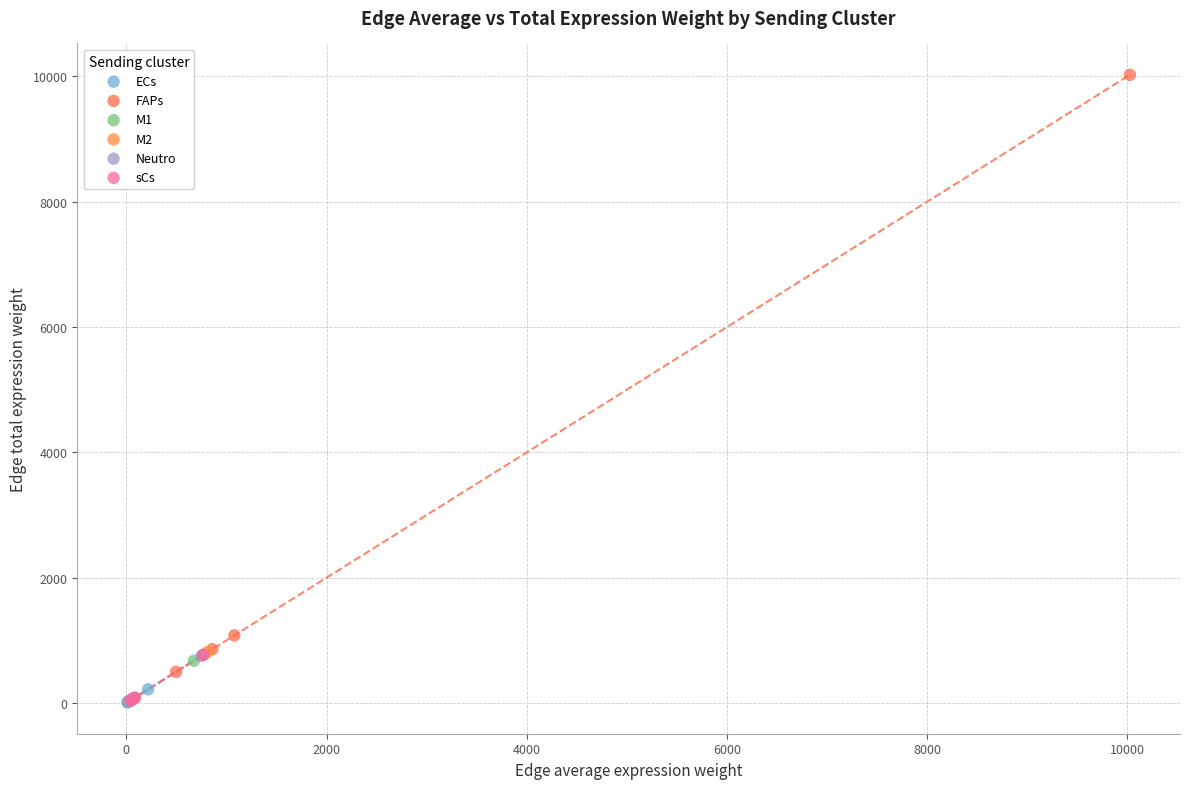

Which series has the largest Y range (max minus min)?

FAPs